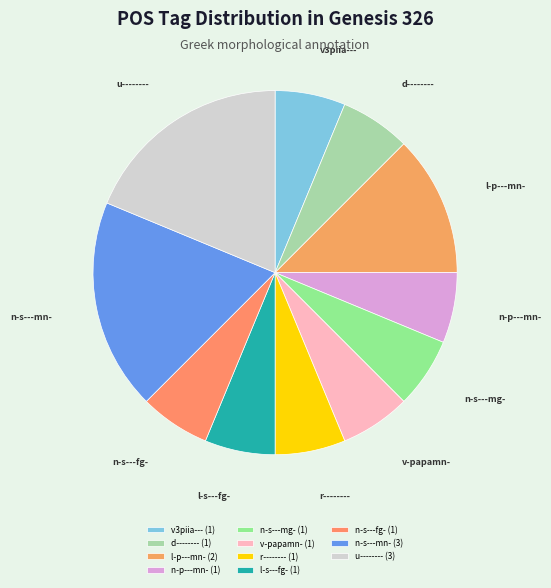

Does n-s---mn- account for over 50% of the chart?

No